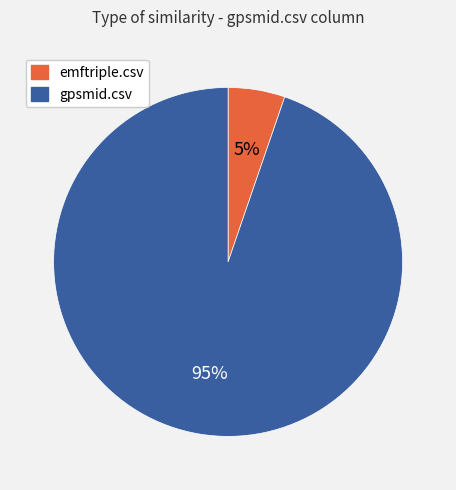

To the nearest percent, what percentage of the pie is gpsmid.csv?

95%